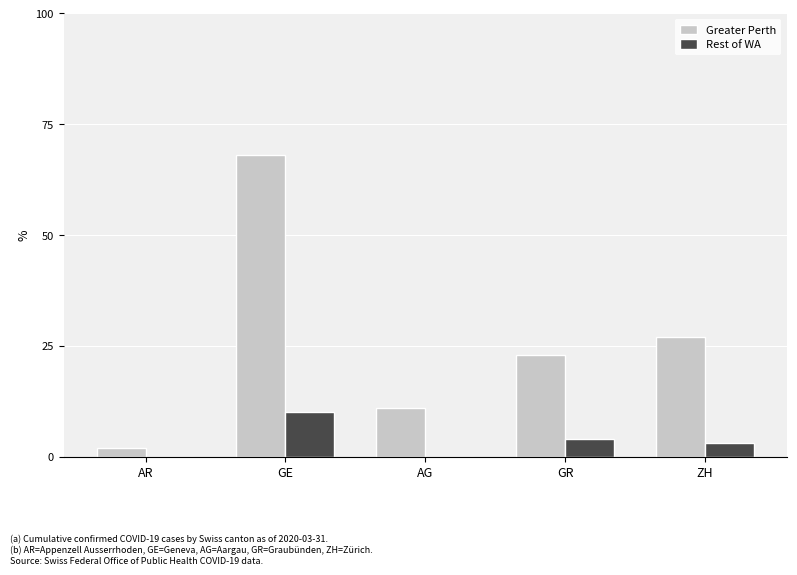

The Greater Perth series shows 23 at GR. True or false?

True